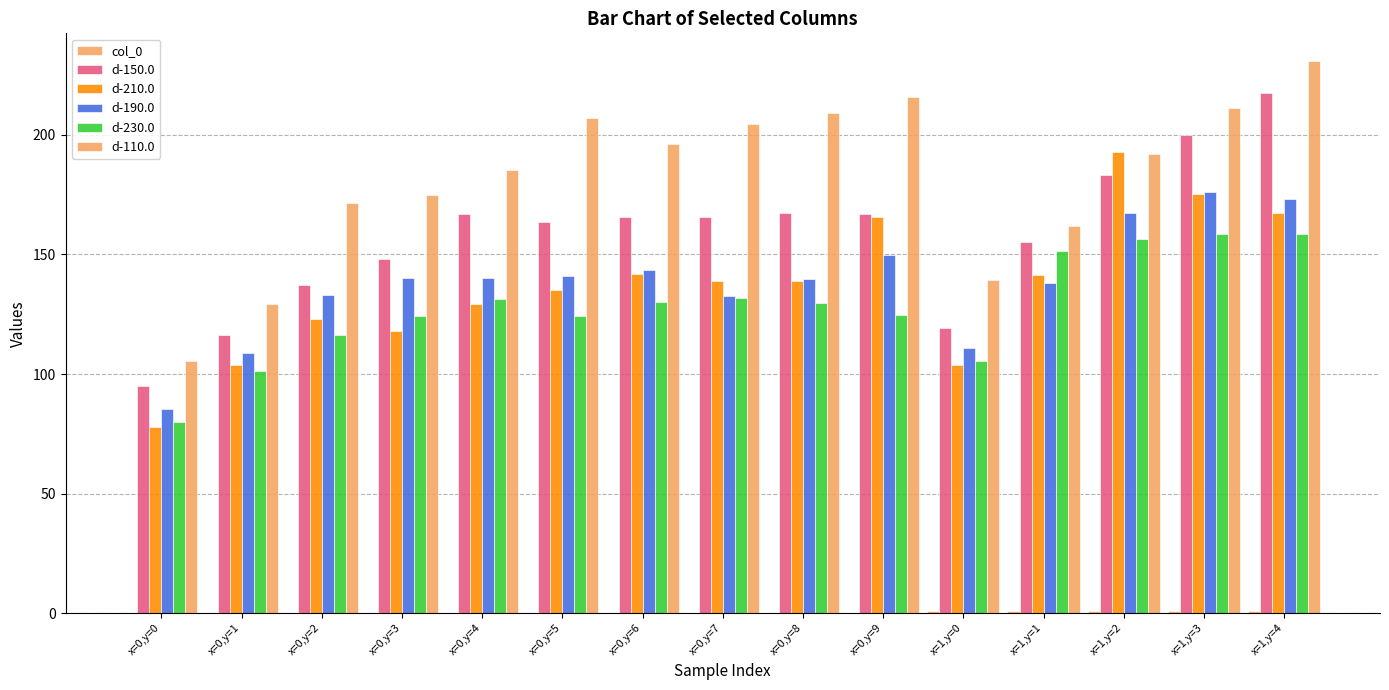

At which label does d-230.0 first exceed 129?

x=0,y=4